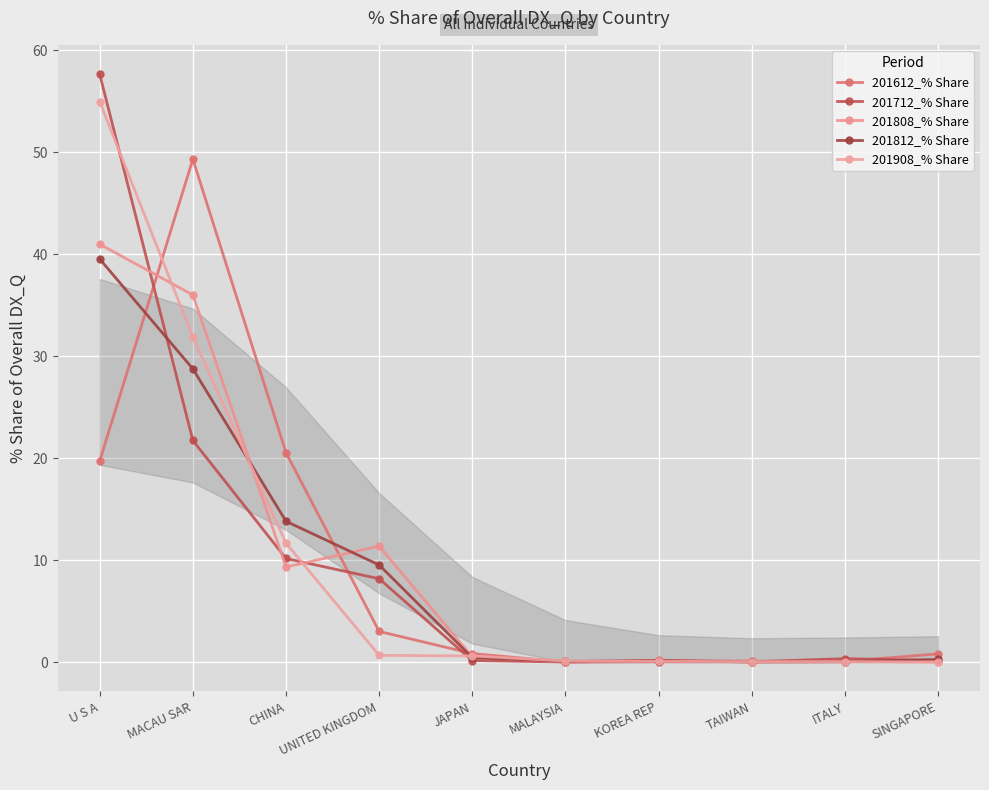

At which category is the sum across all series the highest?

U S A